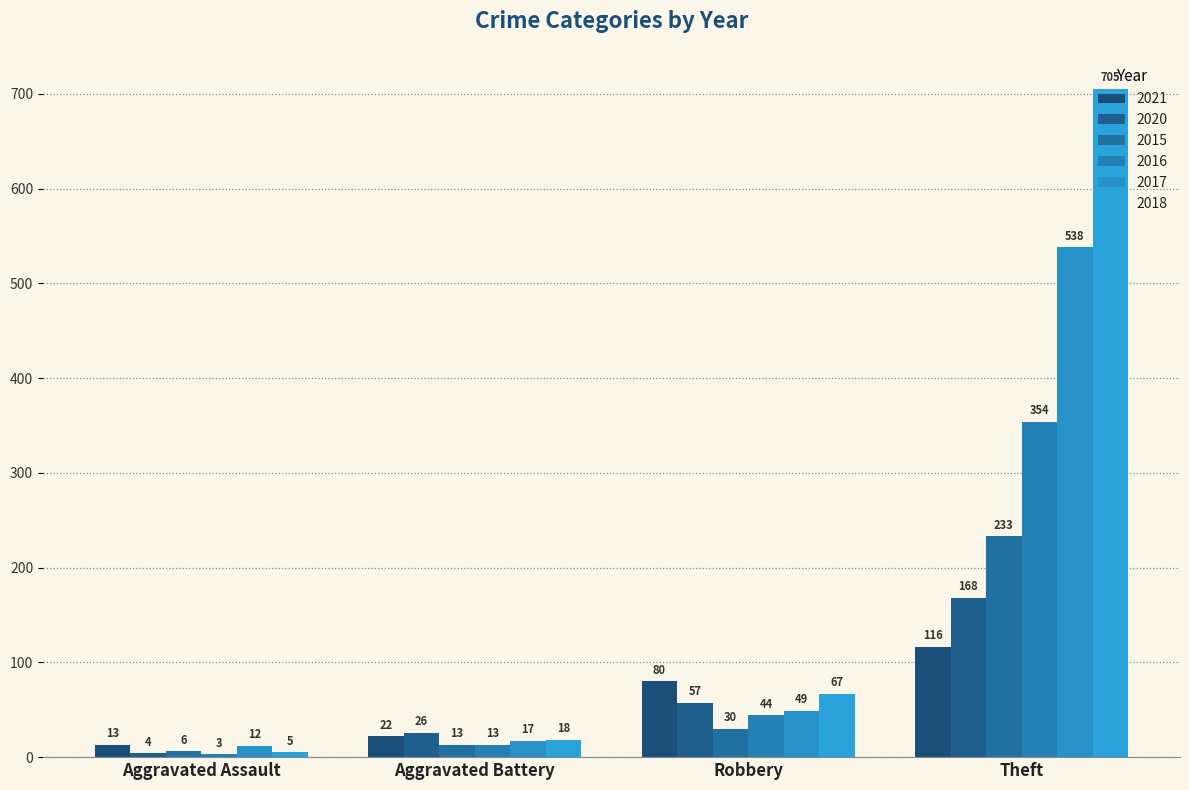

Reading left to right, transcribe all the data shown in this chart.

2021: 13	22	80	116
2020: 4	26	57	168
2015: 6	13	30	233
2016: 3	13	44	354
2017: 12	17	49	538
2018: 5	18	67	705